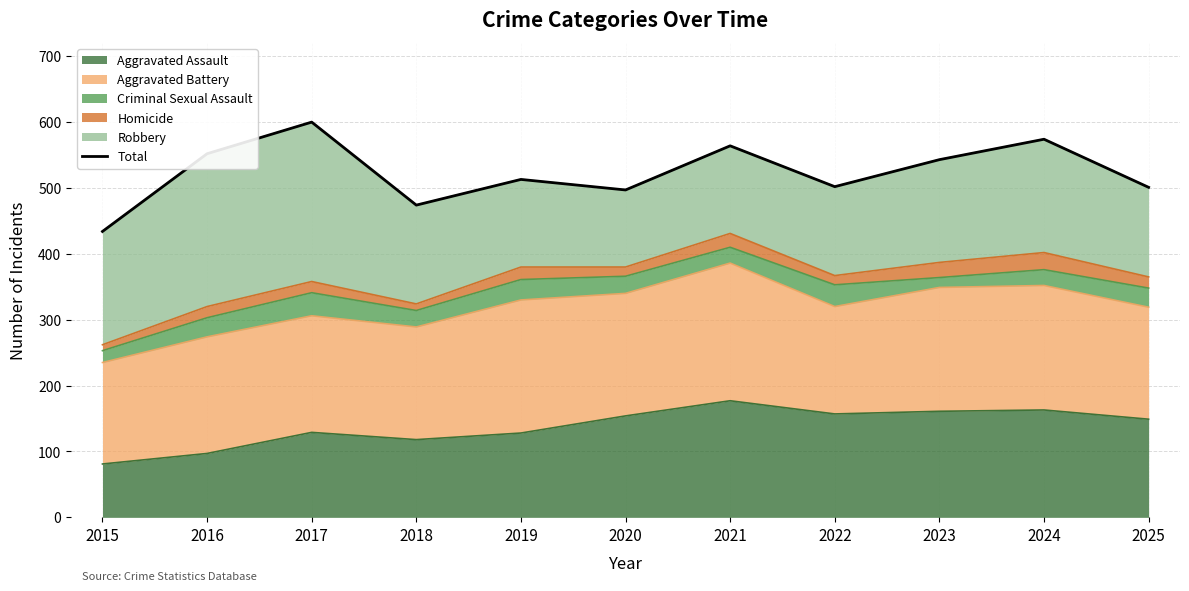

Read the value at 2023, to the nearest 10.

540